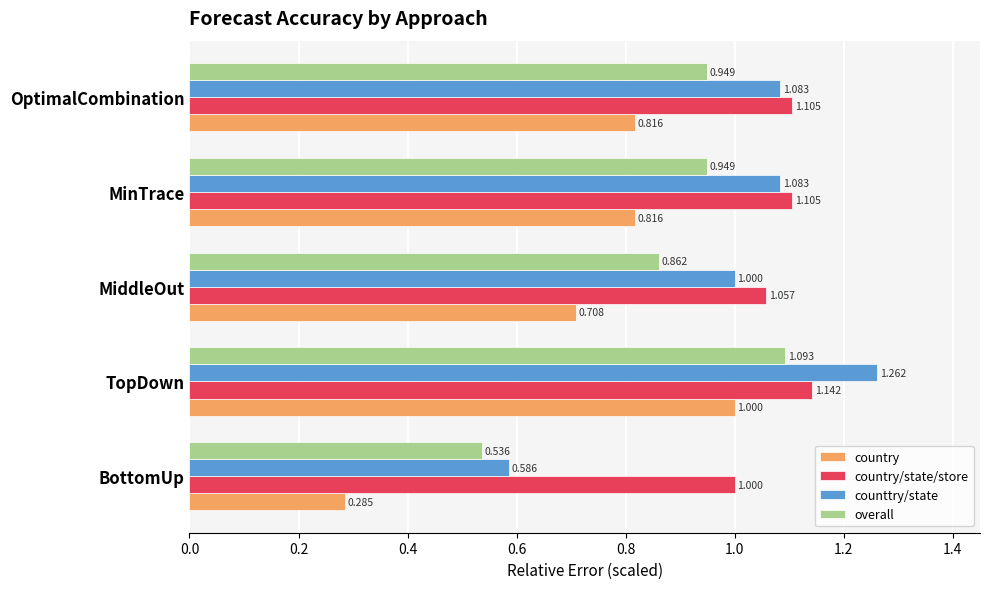

What are all the series names shown in the legend?

country, country/state/store, counttry/state, overall